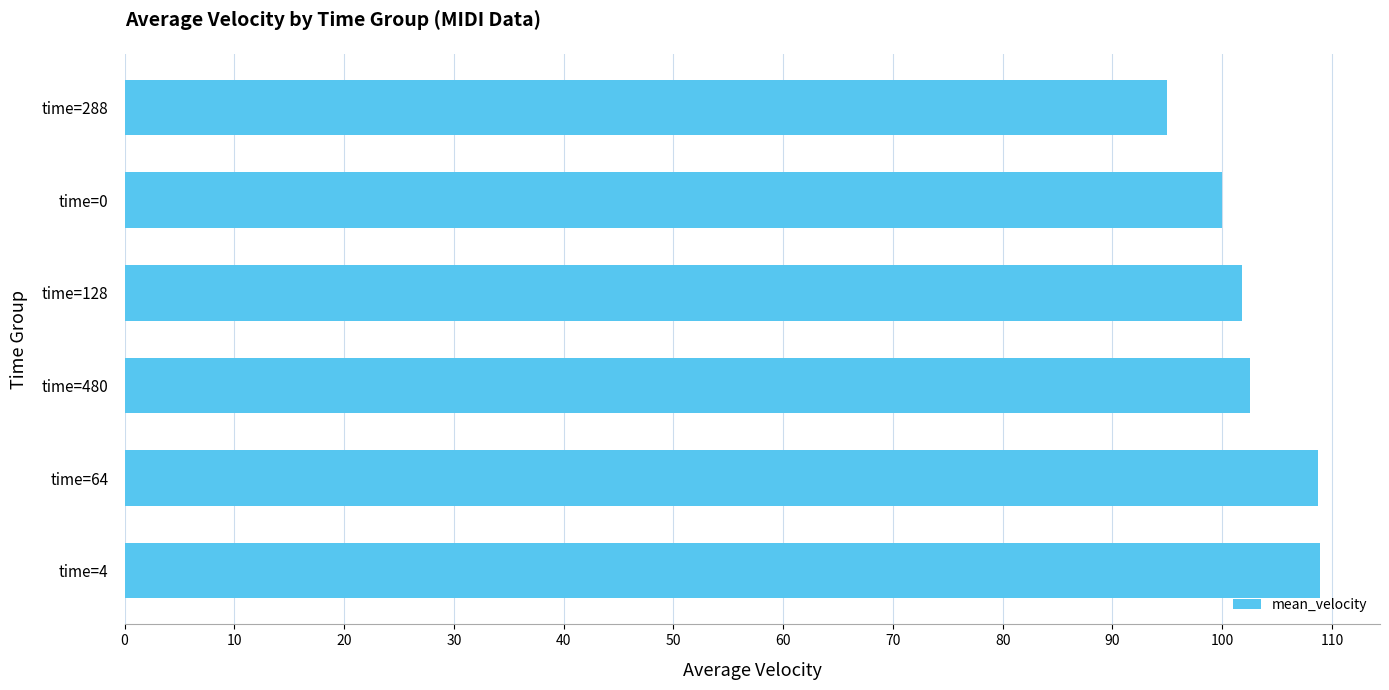

Which has a higher value, time=288 or time=128?

time=128